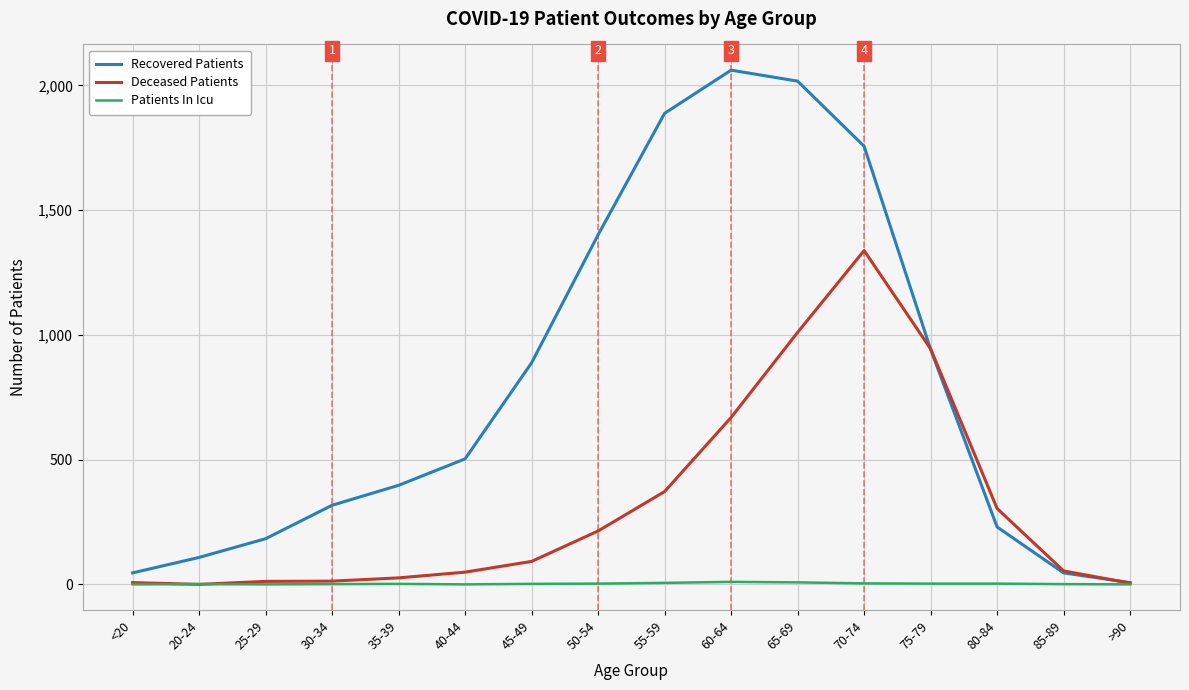

Is it true that Recovered Patients equals 888 at 45-49?

True